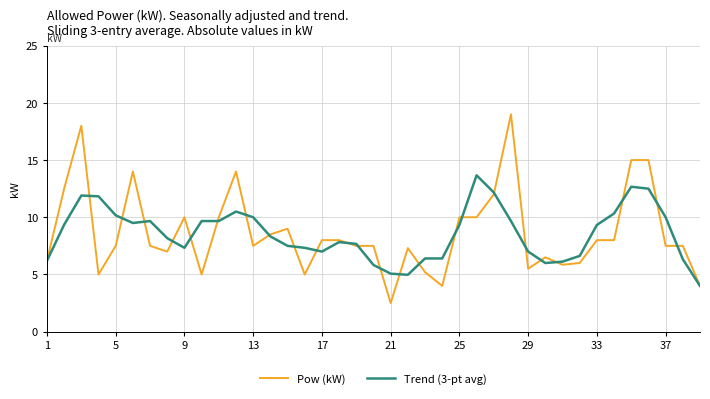

Which series has the largest range (max minus min)?

Pow (kW)